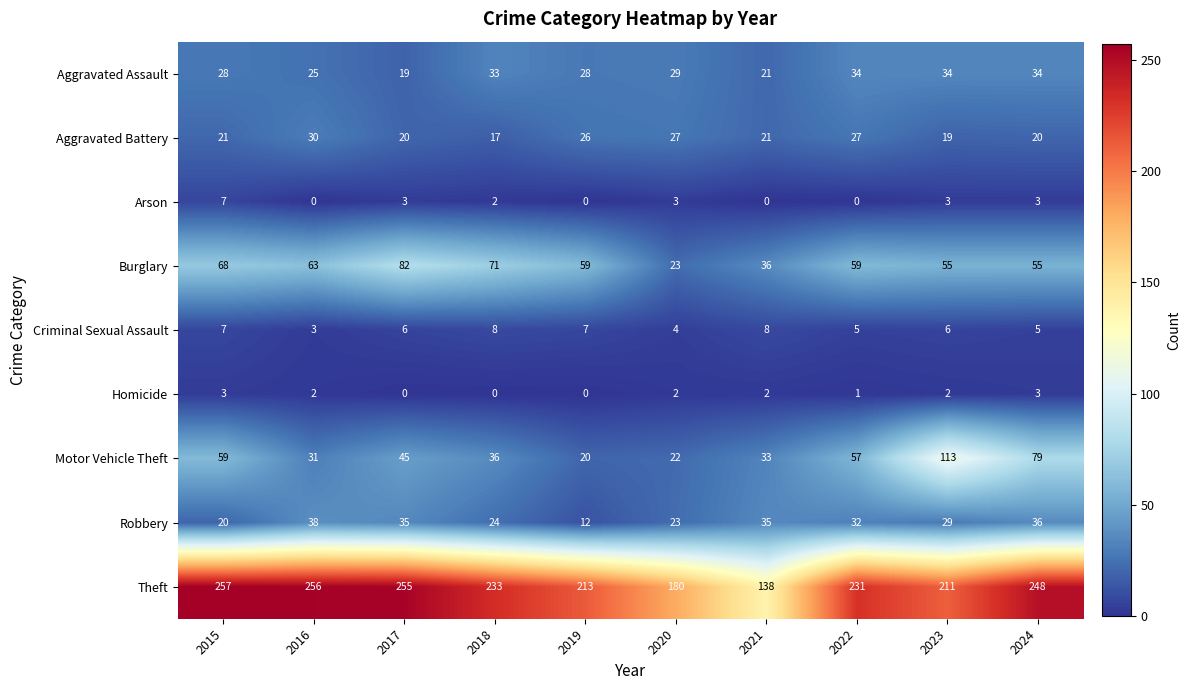

What value does the Criminal Sexual Assault series have at 2015?

7